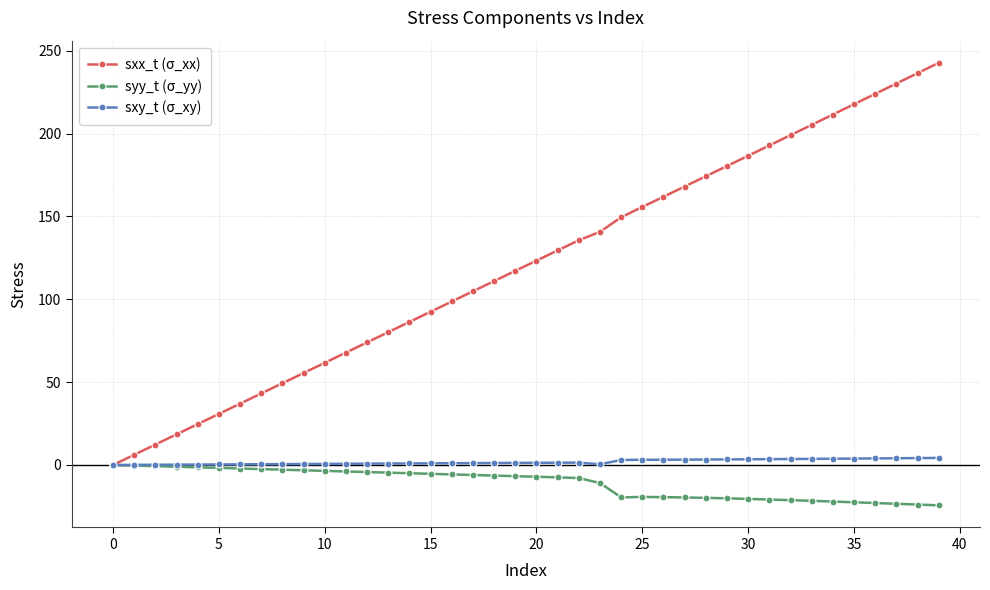

Which series has the largest total across all categories?

sxx_t (σ_xx)